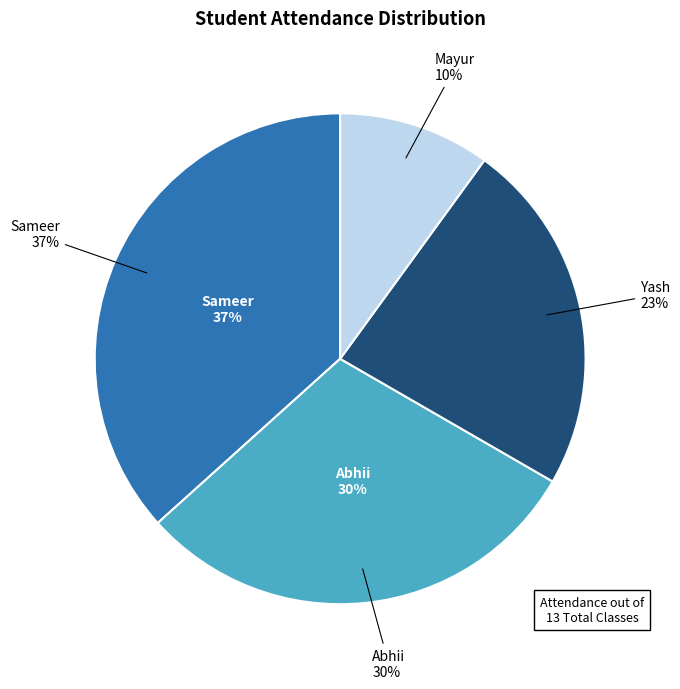

To the nearest percent, what is the difference between the largest and smallest slice percentages?

27%